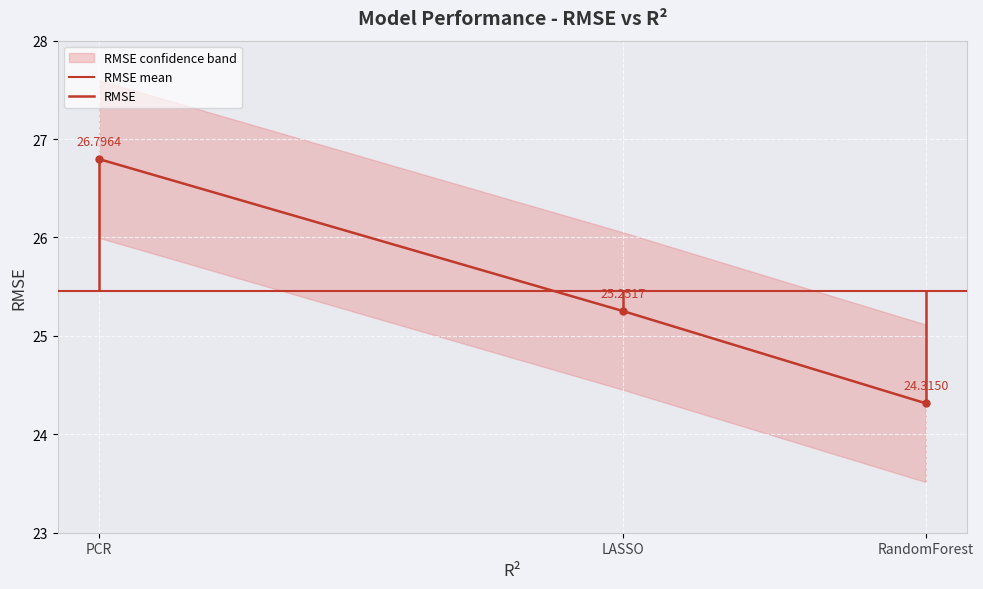

Between LASSO and RandomForest, which is larger?

LASSO